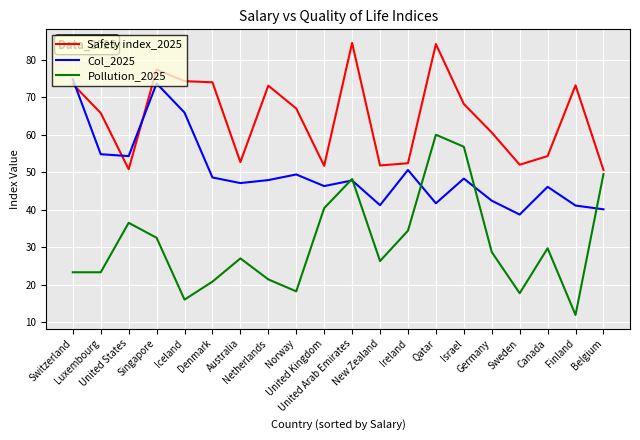

Is it true that Col_2025 equals 28.2 at United Kingdom?

False